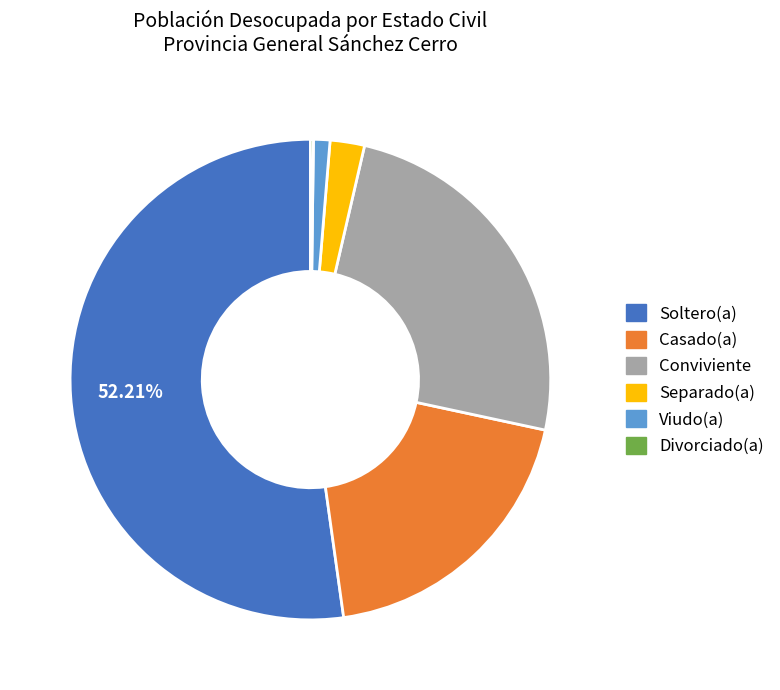

Which has a higher value, Casado(a) or Viudo(a)?

Casado(a)